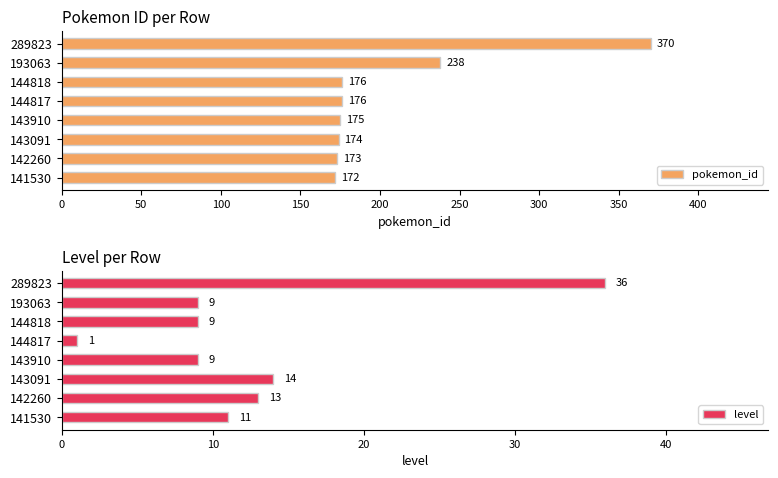

Reading right to left, extract all data points from this chart.

pokemon_id: 370	238	176	176	175	174	173	172
level: 36	9	9	1	9	14	13	11